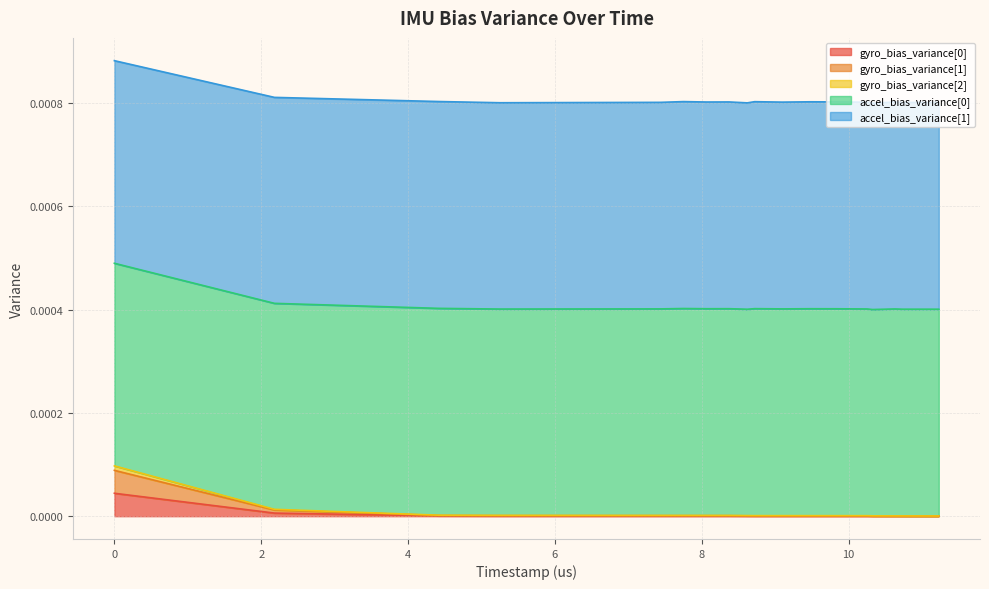

Does the chart display data point markers on the line(s)?

No